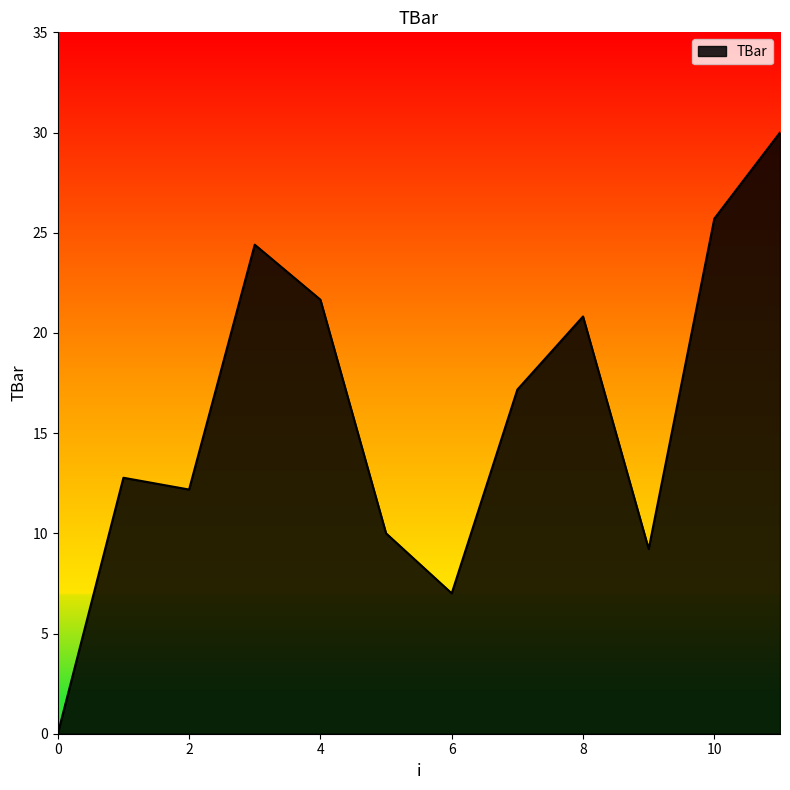

What is the maximum value shown in the chart?

30.0